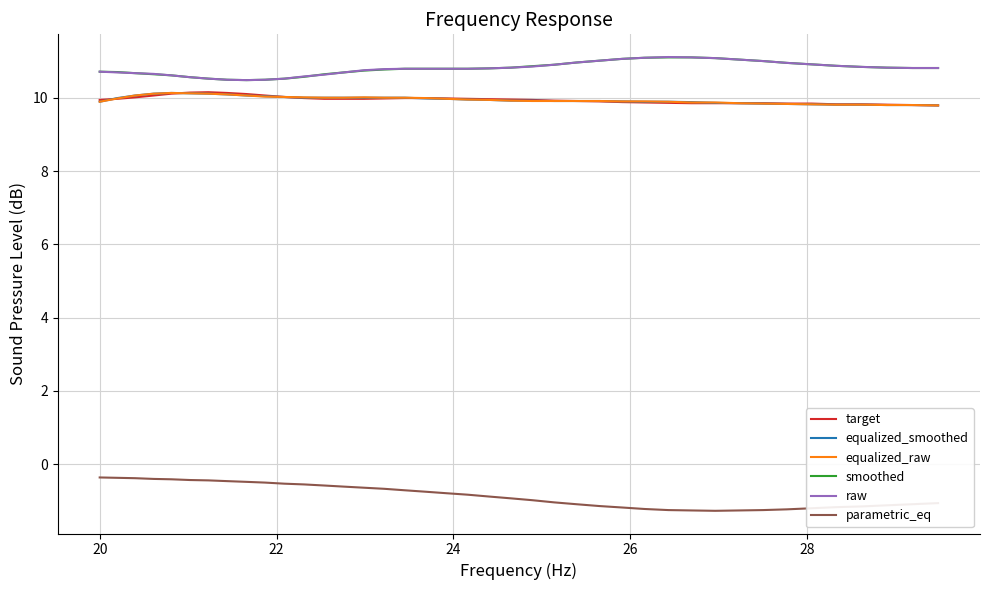

How many series are shown in this chart?

6